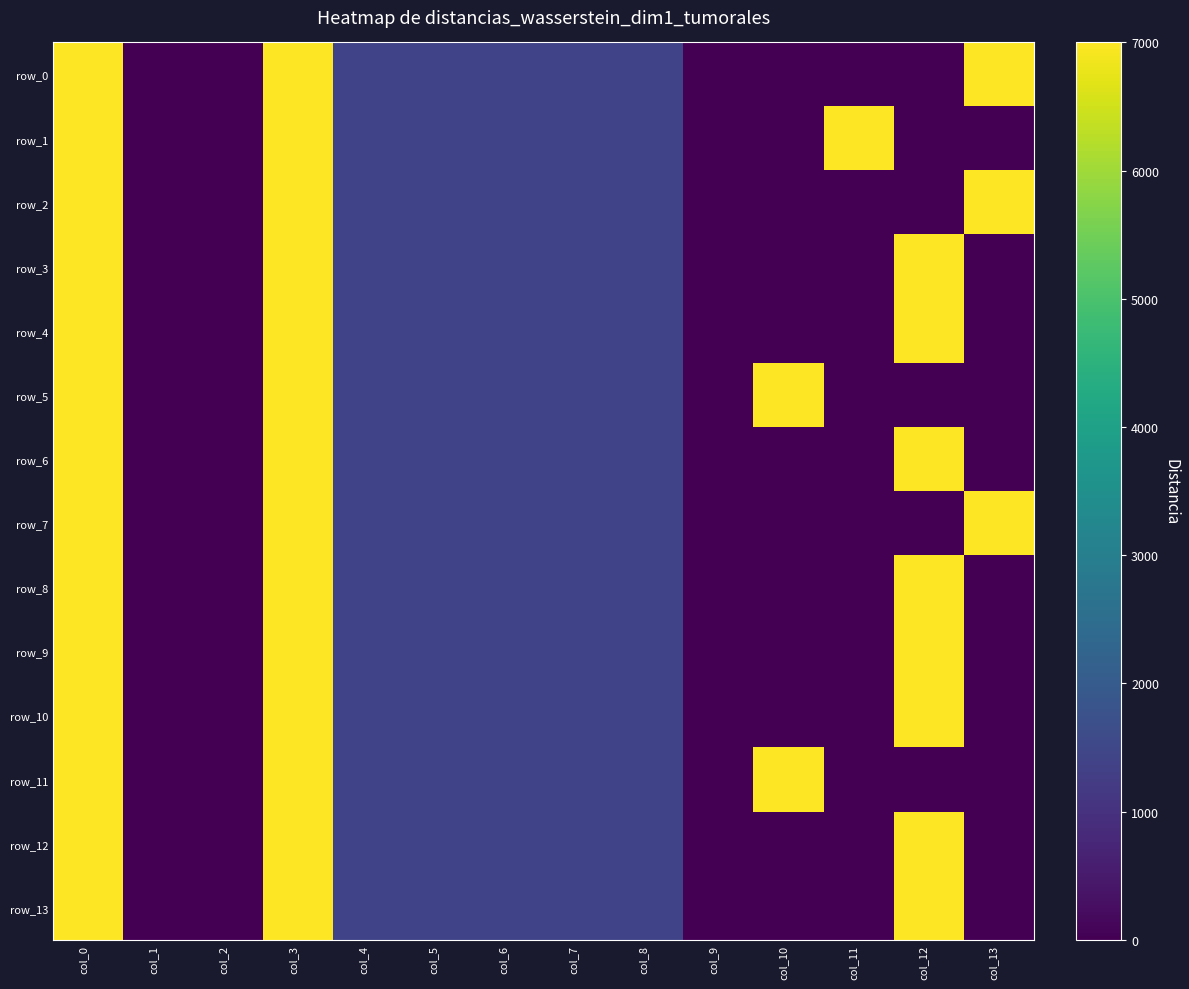

Which series has the largest total across all categories?

row_0